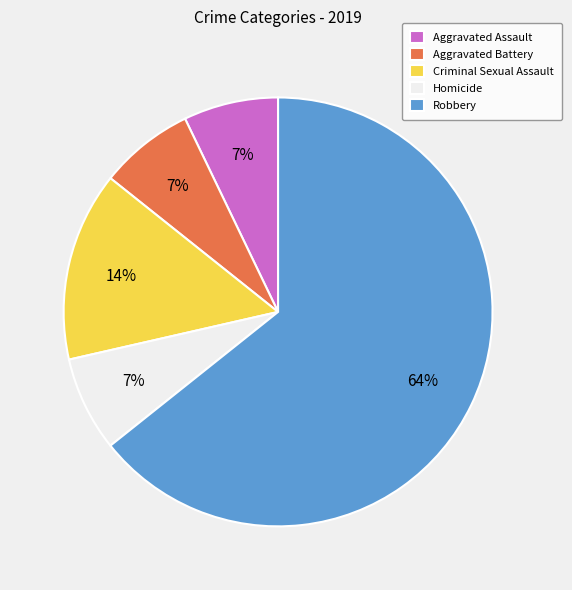

The Robbery slice represents 64% of the pie. True or false?

True